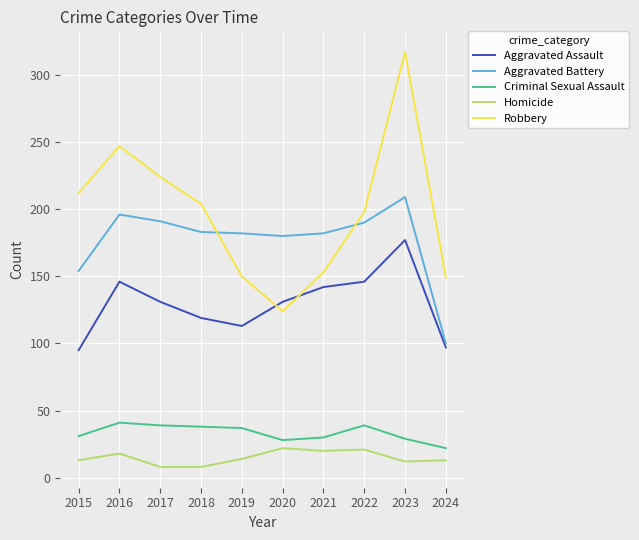

Does the chart display data point markers on the line(s)?

No